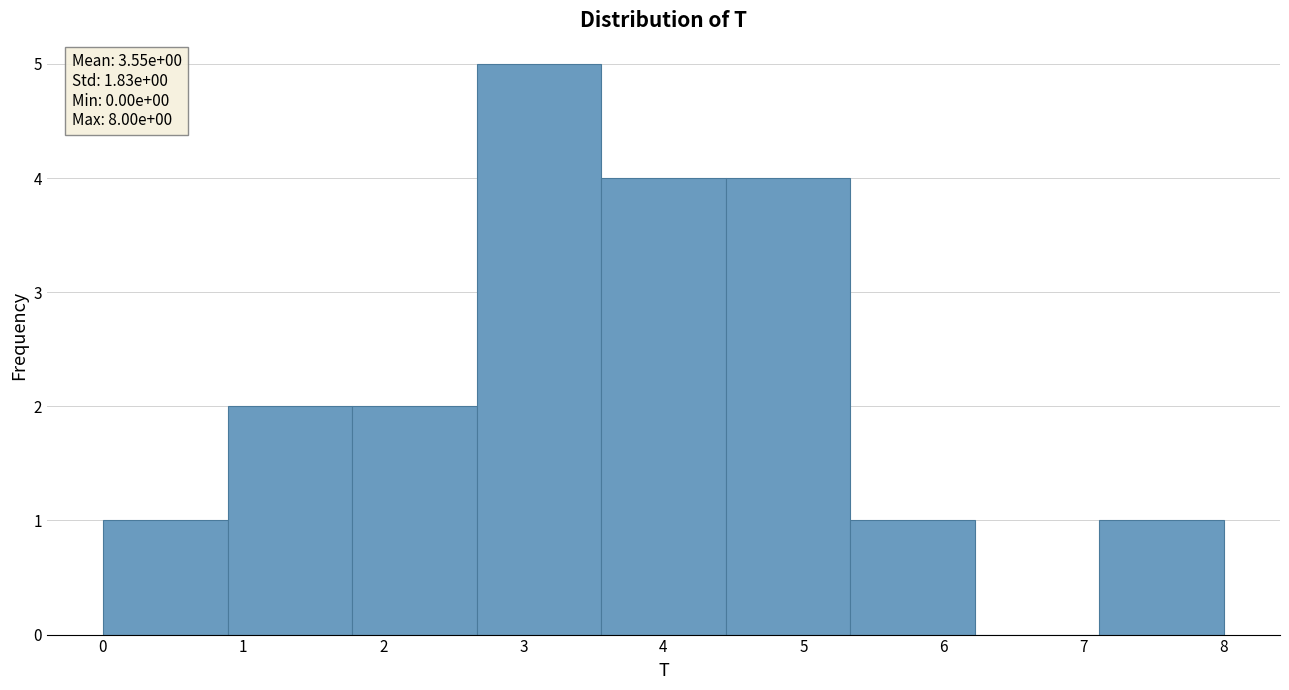

Which range on the x-axis has the tallest bar?

2.7 to 3.6